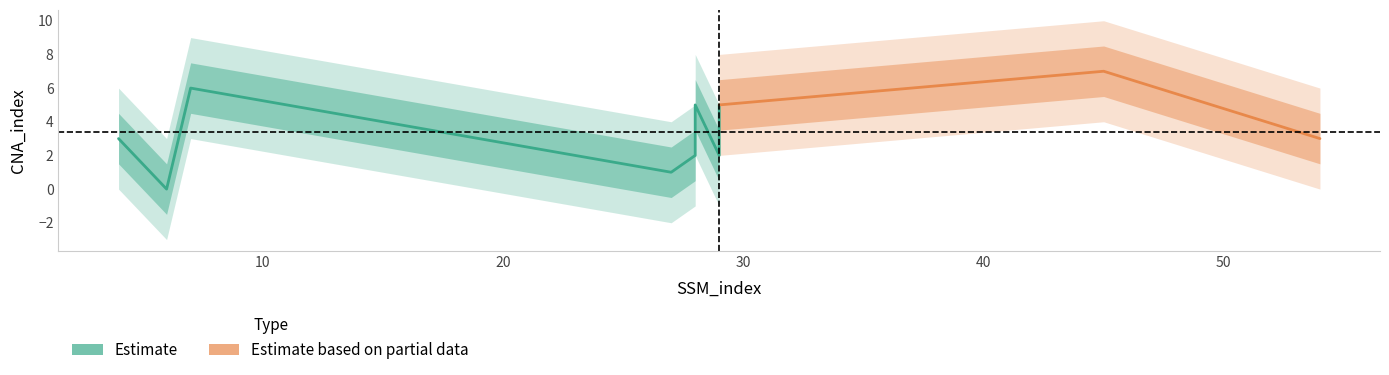

Is it true that the value at 28 is 2?

True